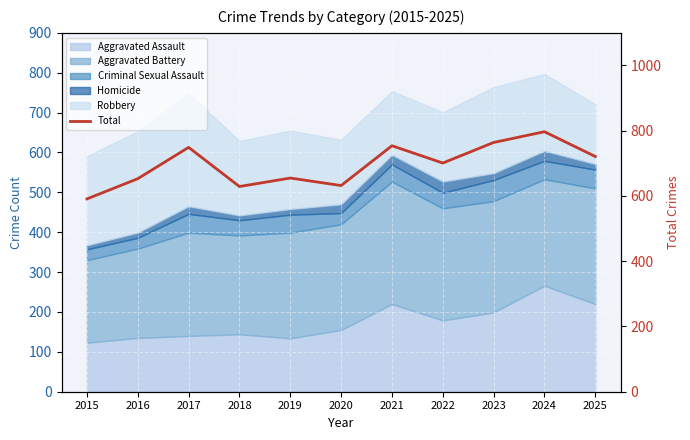

What is the value of the 11th point from the left?

721